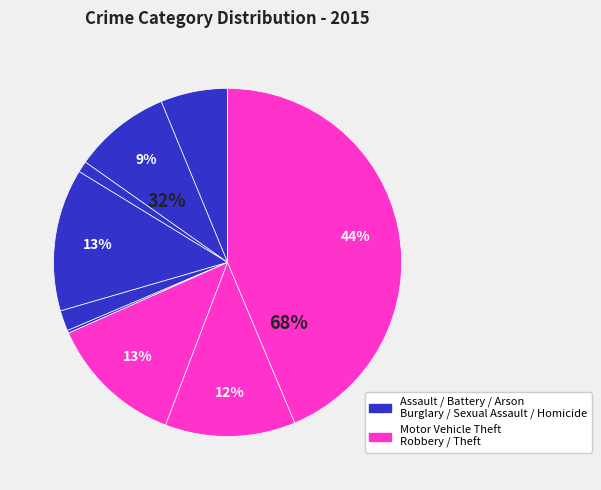

The Aggravated Battery slice represents 9% of the pie. True or false?

True